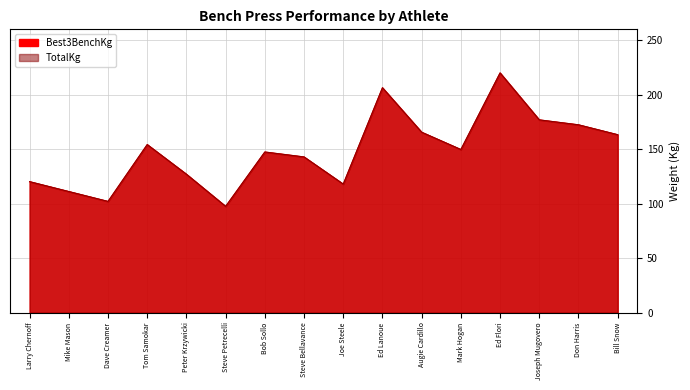

Where does the Best3BenchKg series first go above 149?

Tom Samokar